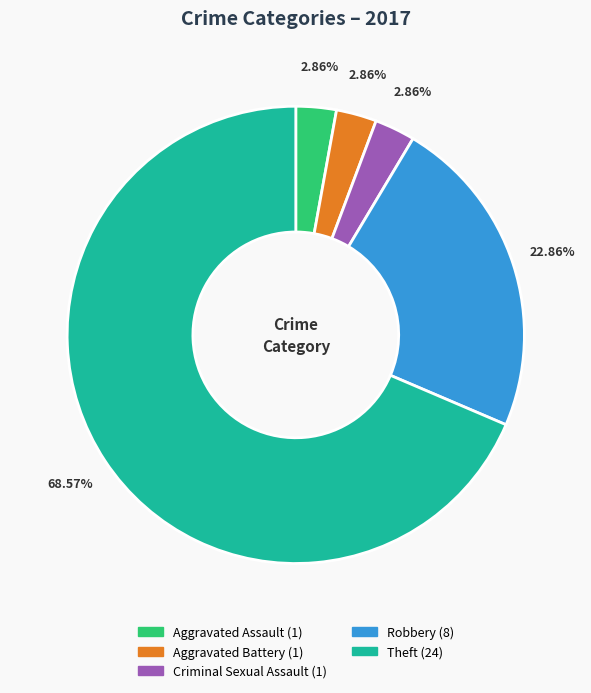

Is it true that Aggravated Assault is 15% of the pie?

False